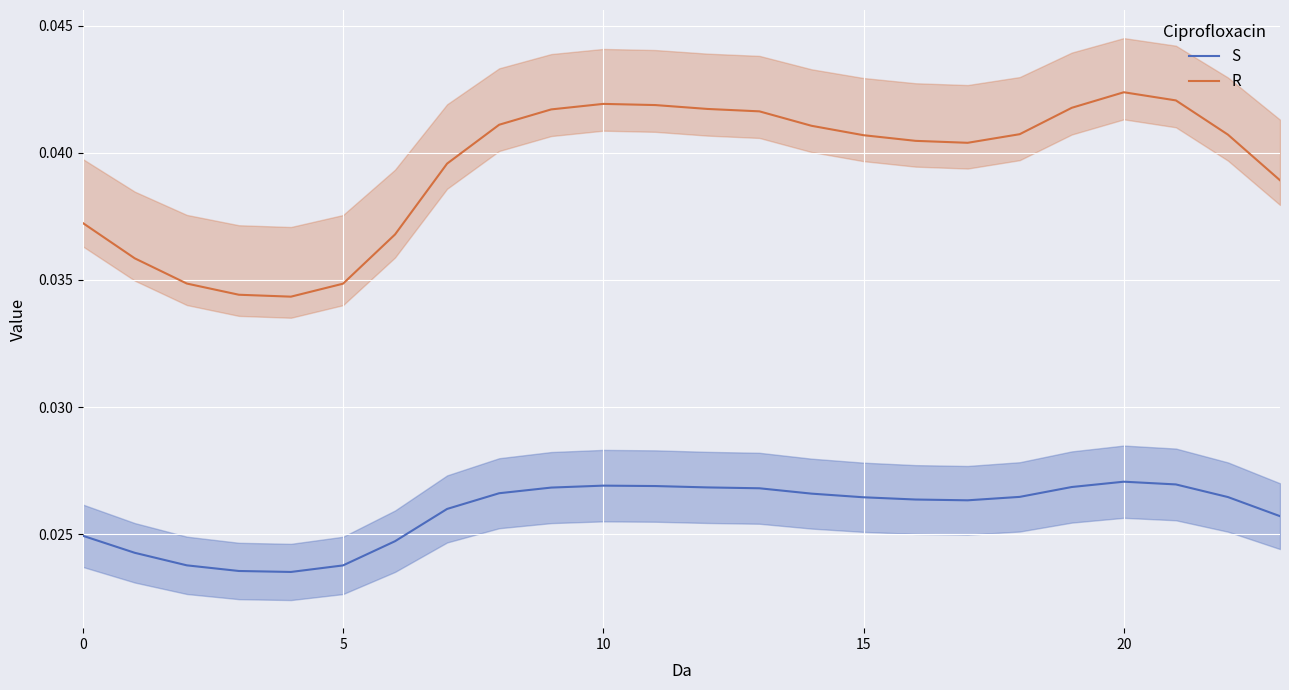

Rank the series at 14 from highest to lowest value.

R, S